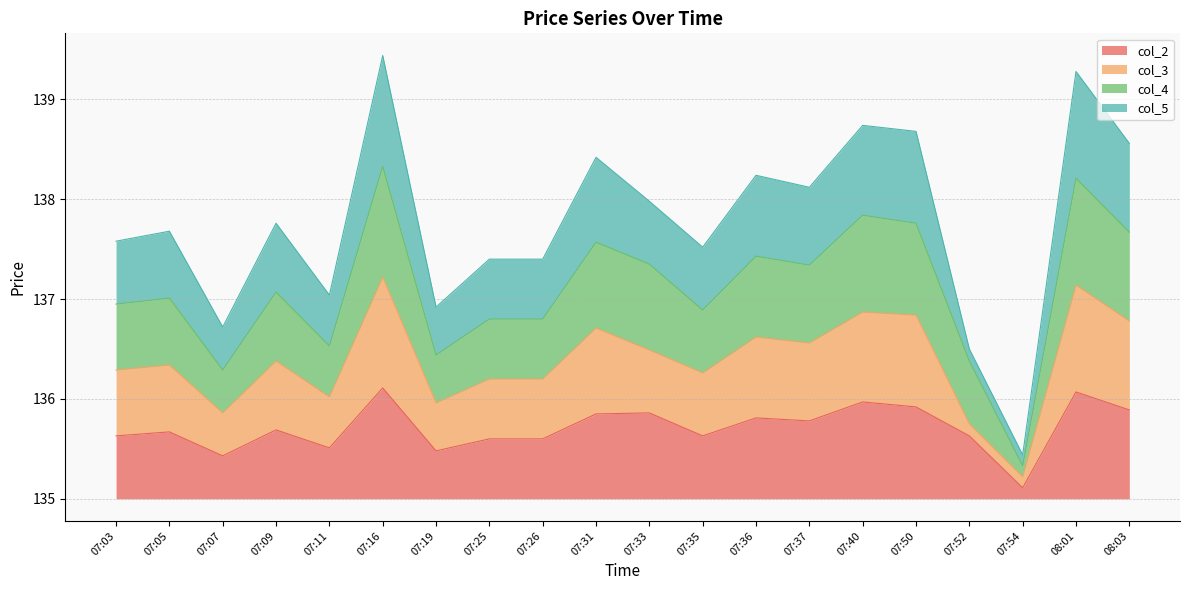

What is the difference between the second highest and second lowest values in the col_2 series?

0.6